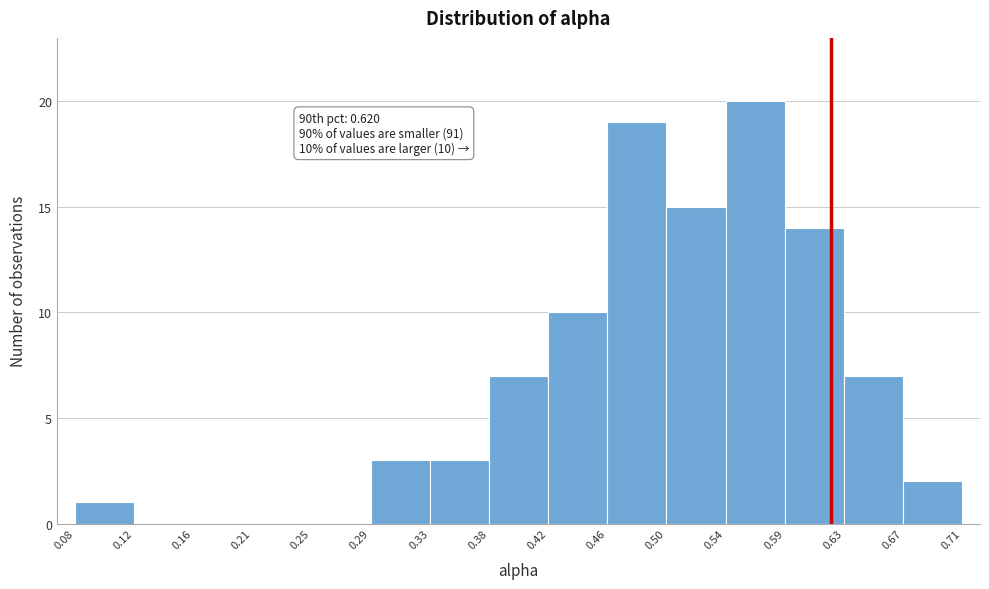

Over which range of the x-axis is the bar tallest?

0.54 to 0.59